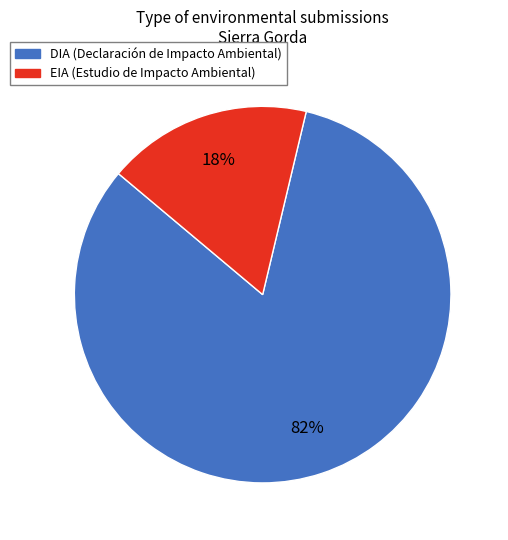

How many segments does this pie chart have?

2